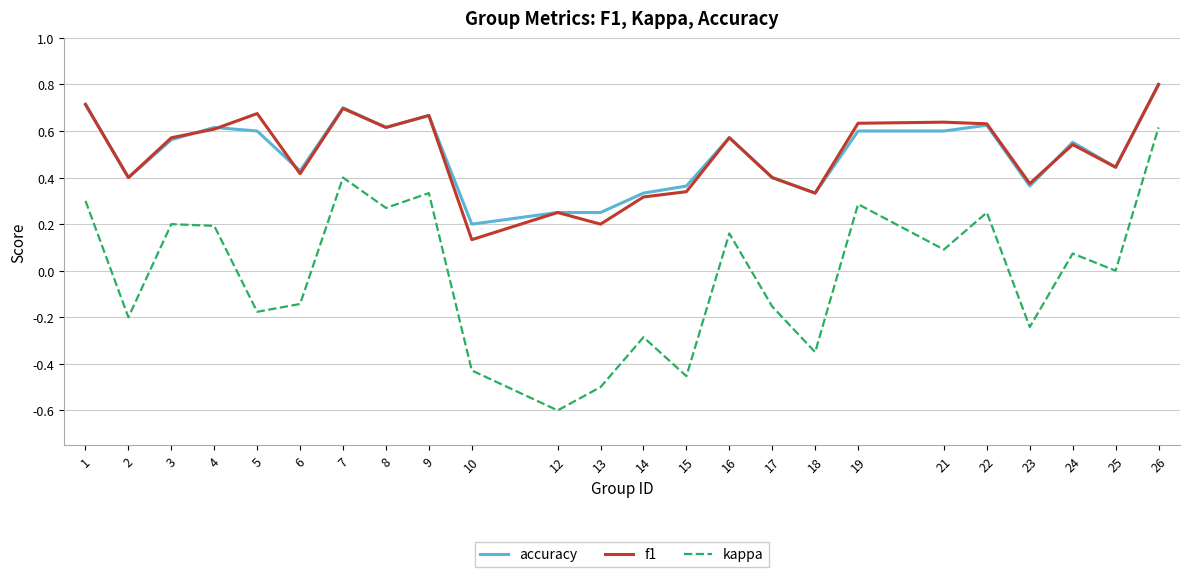

True or false: kappa and f1 cross at least once.

False